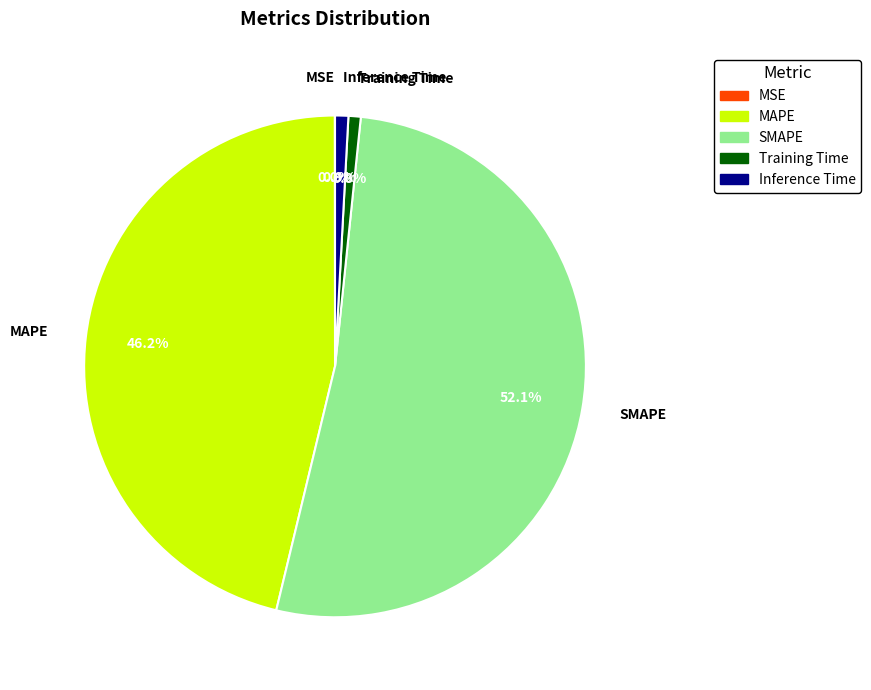

True or false: Training Time accounts for 1% of the total.

True